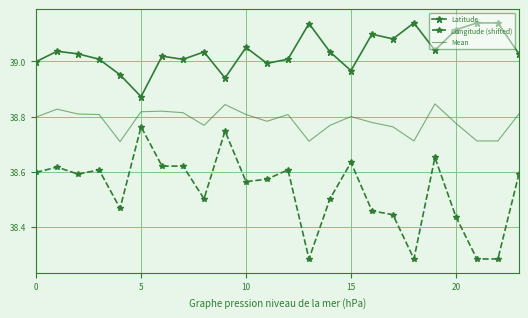

True or false: Mean and Latitude intersect in this chart.

False